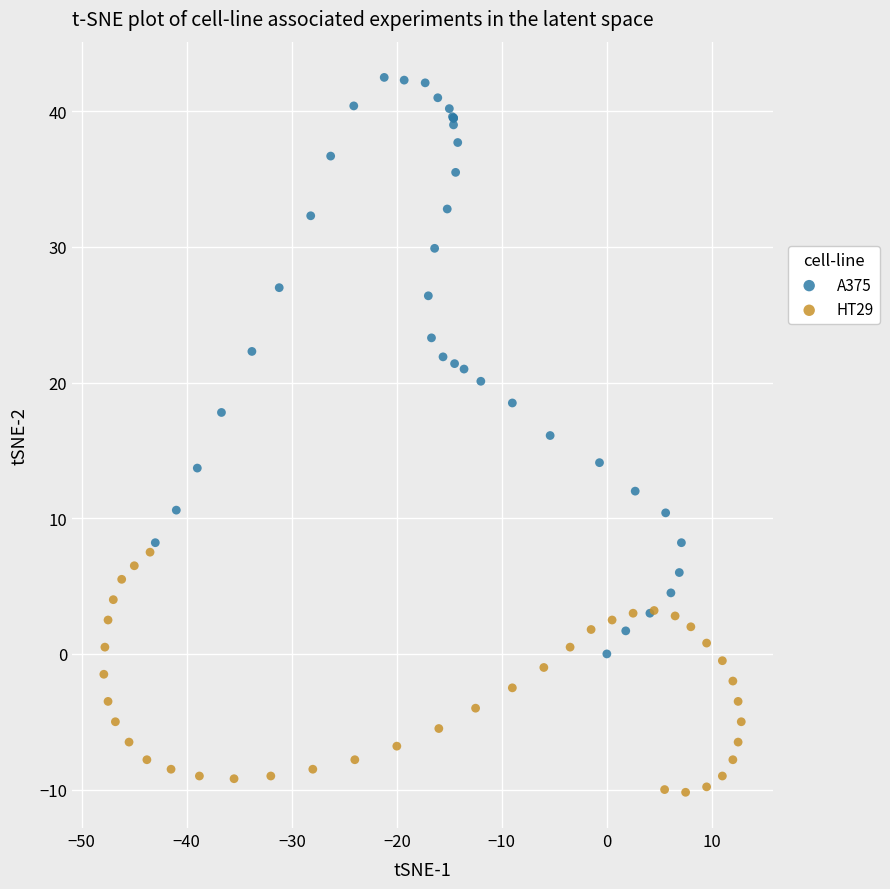

Which series reaches the maximum Y coordinate?

A375